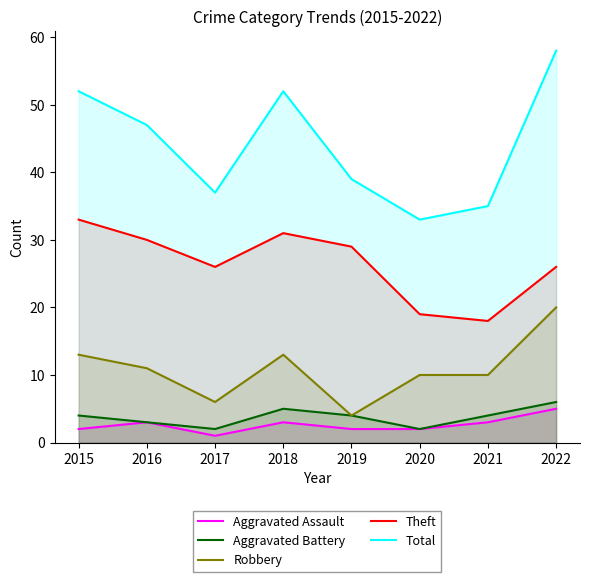

How many lines are shown in the chart?

5